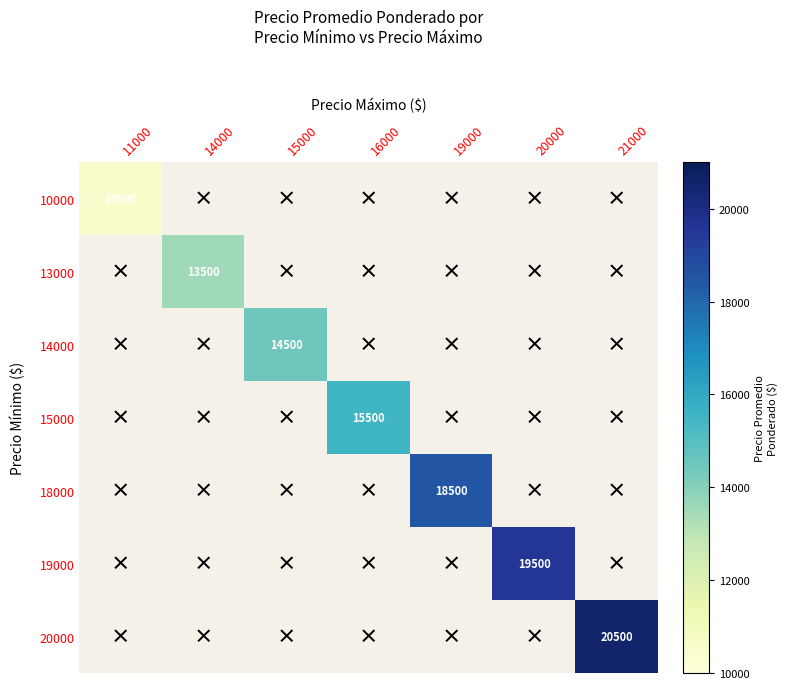

Is it true that 19000 equals 33163.1 at 20000?

False